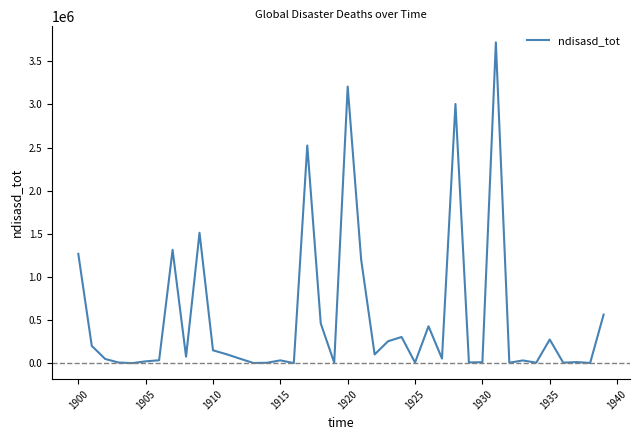

What is the greatest value displayed?

3719108